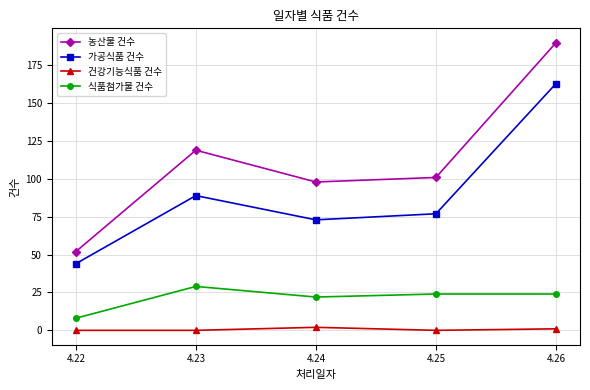

What is the total value across all series at 4.26?

378